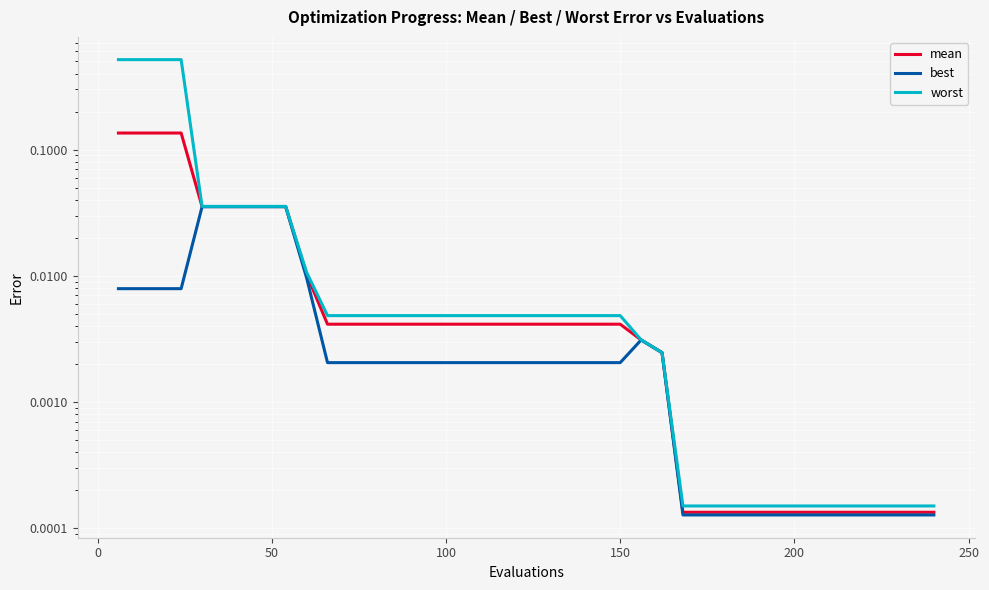

Count the number of categories in the chart.

40